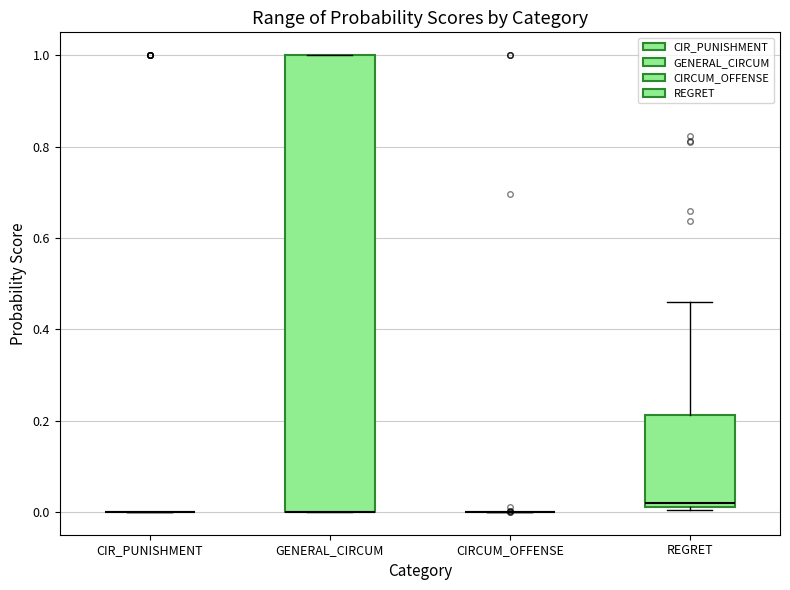

Reading left to right, read every box against the y-axis: the position of its median line, the range the box covers, and the ends of its whiskers. The values are not printed on the chart, so give them approximately, as read against the axis.

CIR_PUNISHMENT: box collapsed to a line at 0.00, whiskers 0.00 to 0.00
GENERAL_CIRCUM: median 0.00 (drawn on the box's lower edge), box 0.00 to 1.00, whiskers 0.00 to 1.00
CIRCUM_OFFENSE: box collapsed to a line at 0.00, whiskers 0.00 to 0.00
REGRET: median 0.02 (just above the box's lower edge), box 0.02 to 0.22, whiskers 0.00 to 0.46